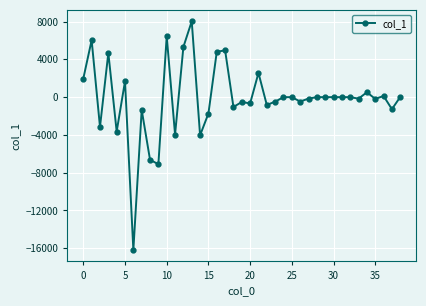

True or false: the data has more than 2 interior local peaks.

True